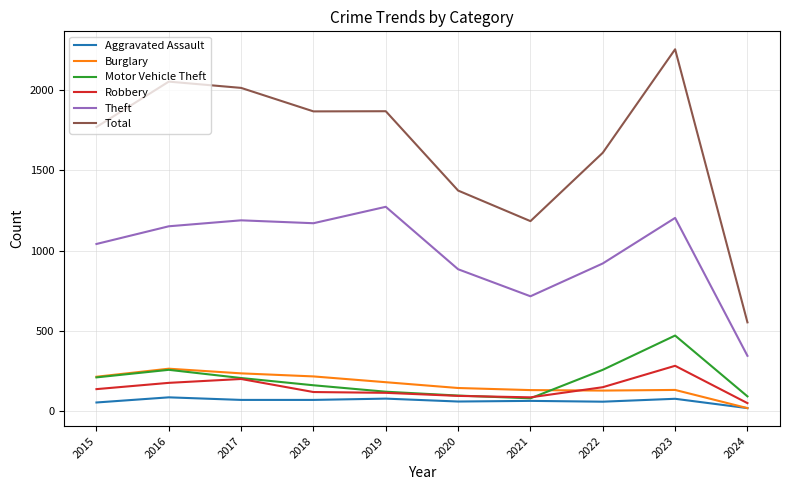

Which series has the widest spread of values?

Total